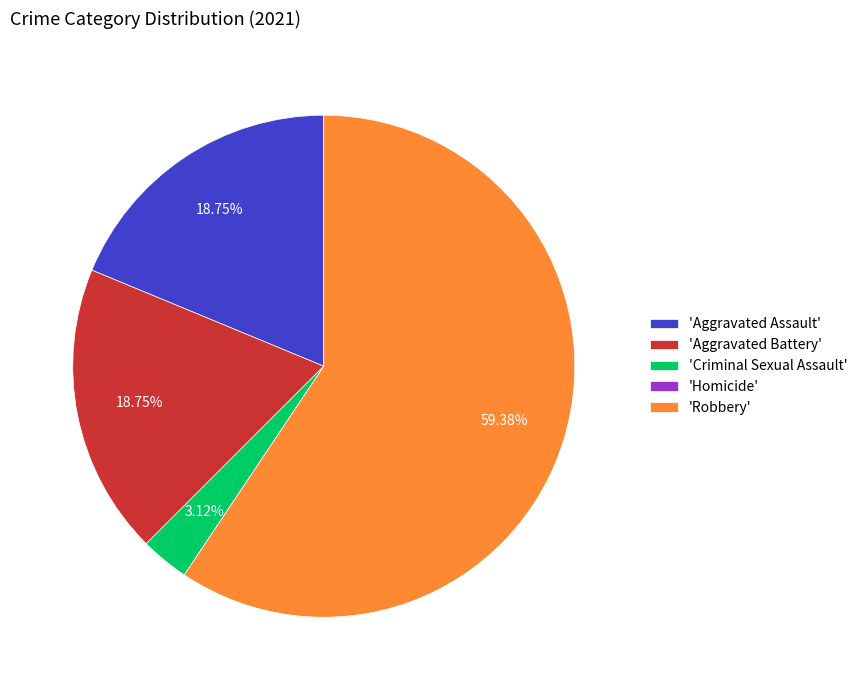

Is the sum of 'Criminal Sexual Assault' and 'Robbery' greater than half?

Yes